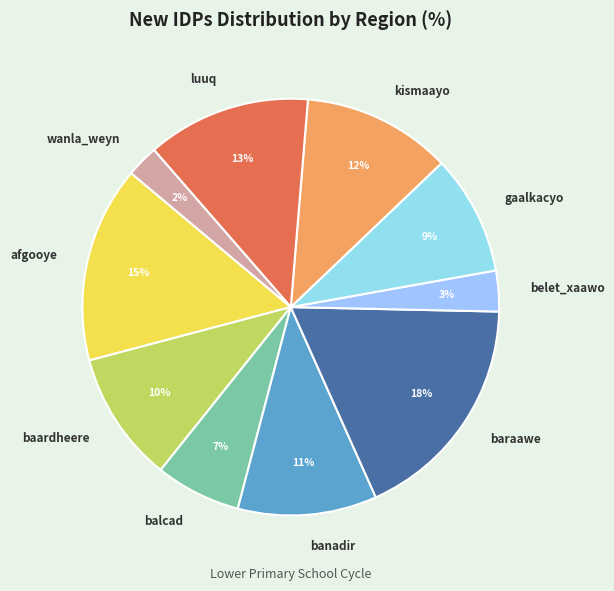

Combined, do wanla_weyn and banadir account for over 50%?

No